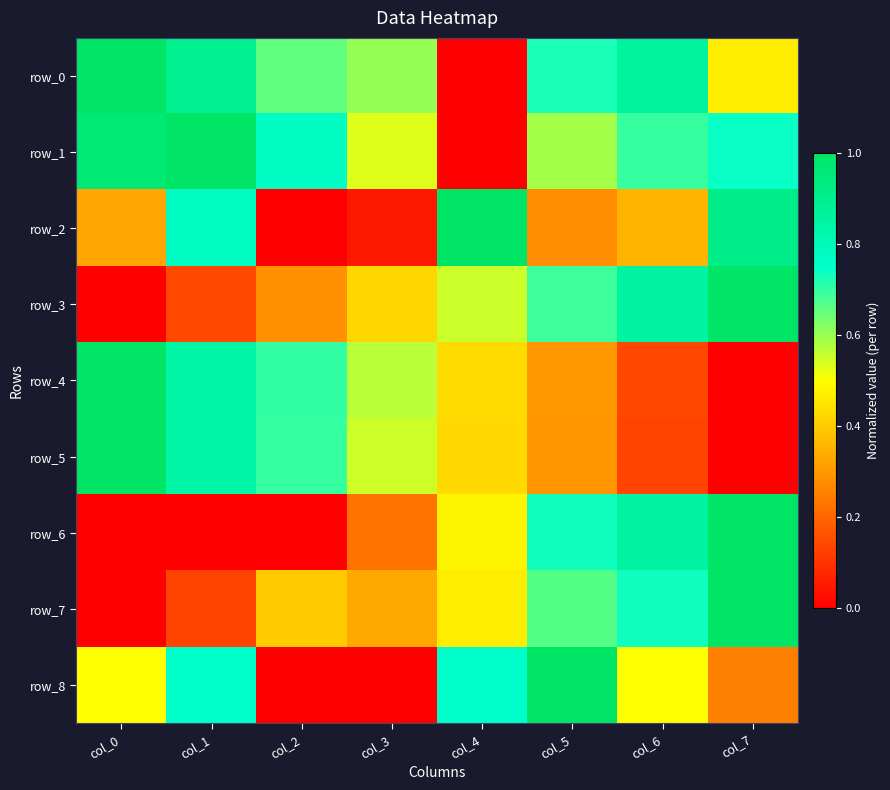

What is the difference between the row_2 values at col_1 and col_6?

0.4